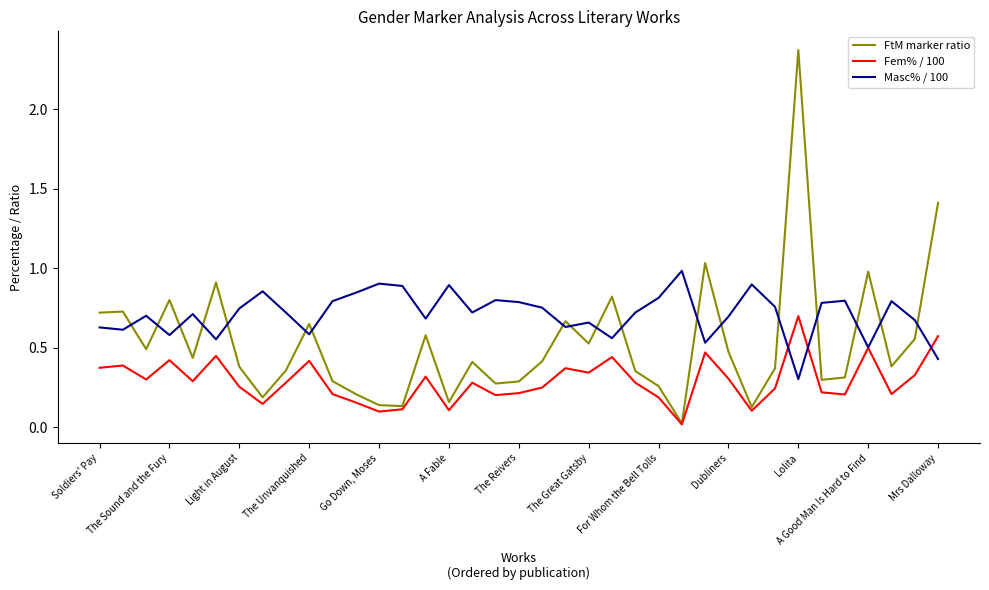

Which series ends up on top after the final intersection of Masc% / 100 and FtM marker ratio?

FtM marker ratio